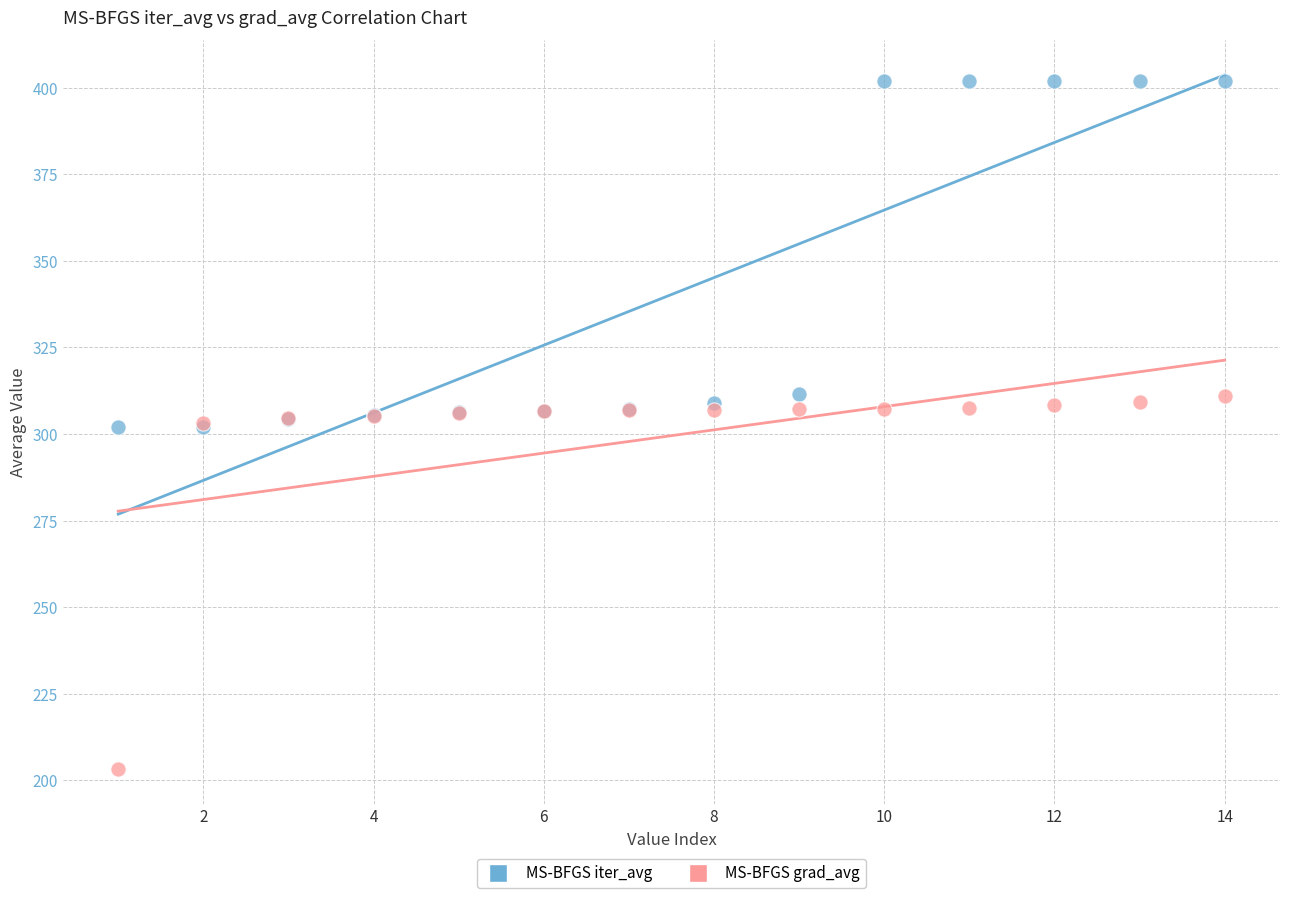

Which series contains the highest Y value?

MS-BFGS iter_avg